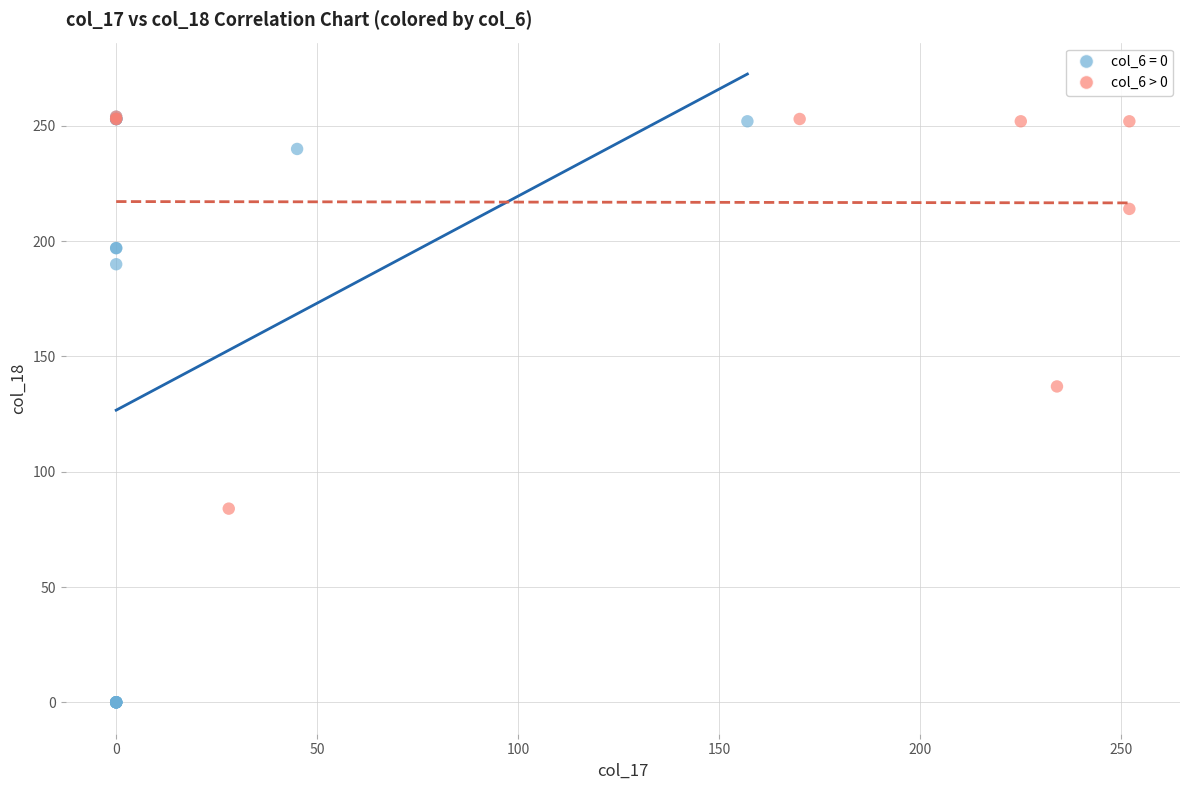

Which series reaches the minimum Y coordinate?

col_6 = 0